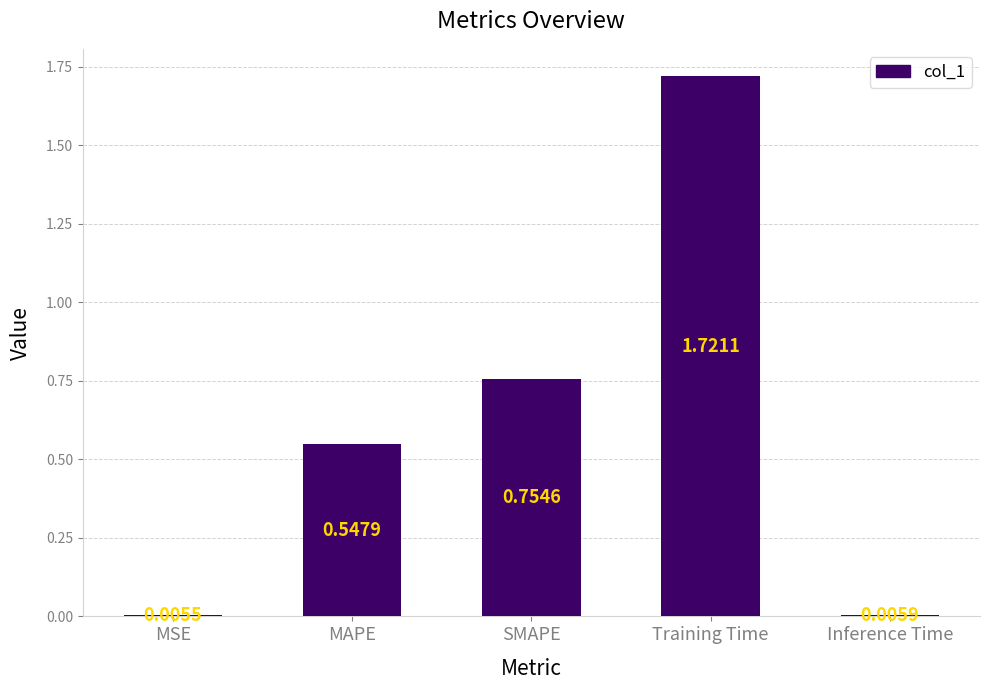

How many categories are shown in the chart?

5